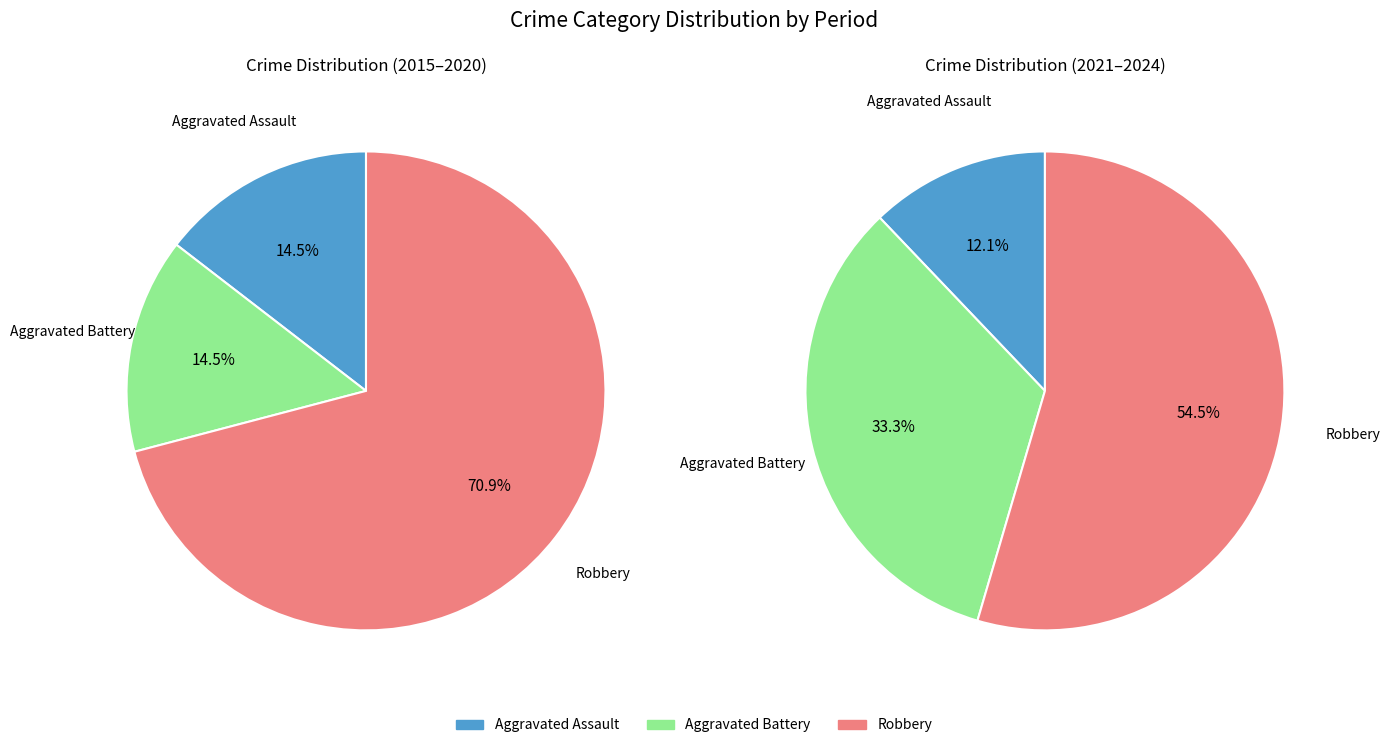

At 5, list the series in order from smallest to largest.

Aggravated Assault, Aggravated Battery, Robbery